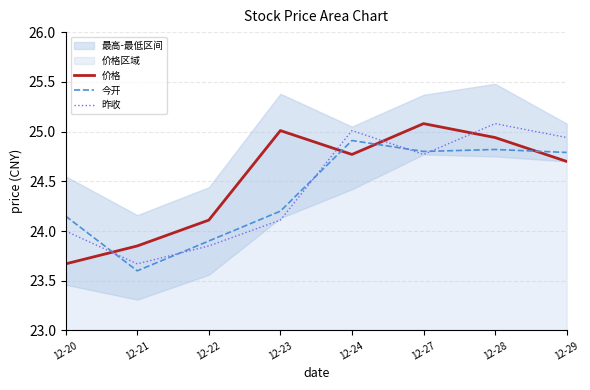

What is the minimum value for 价格?

23.7